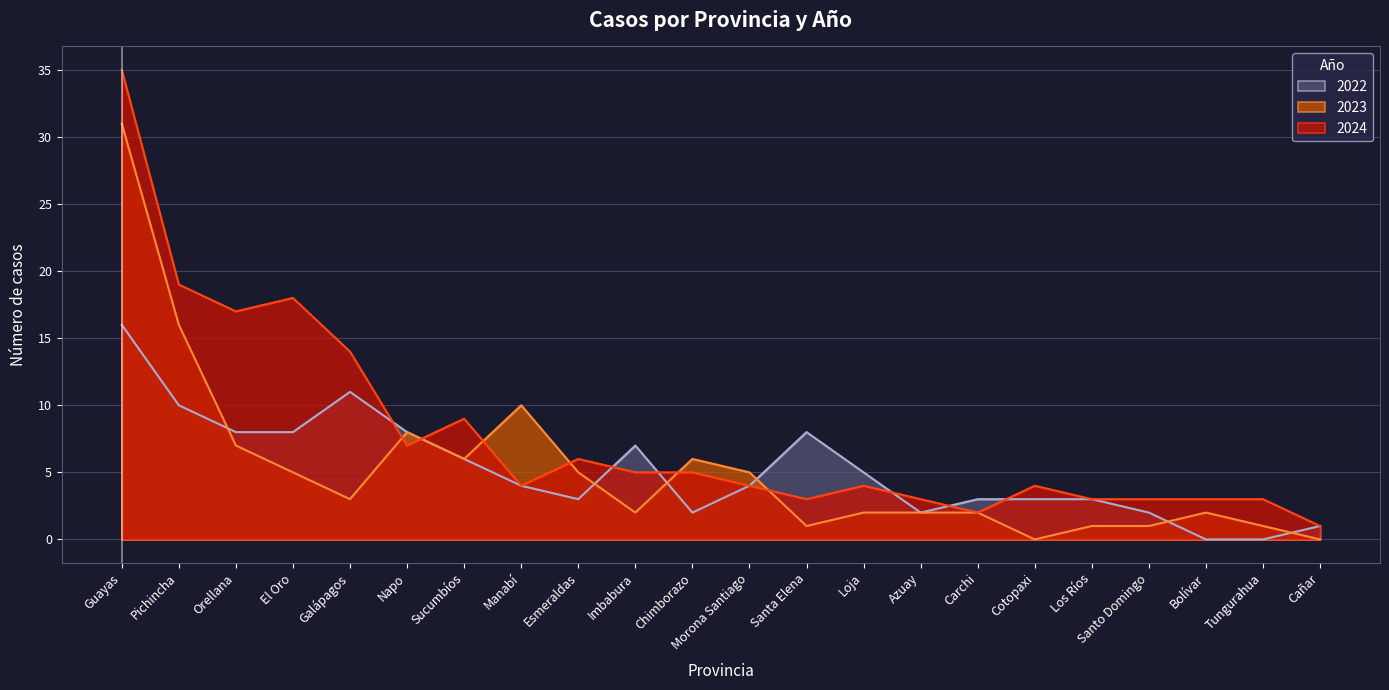

What is the label of the 9th point from the left?

Esmeraldas